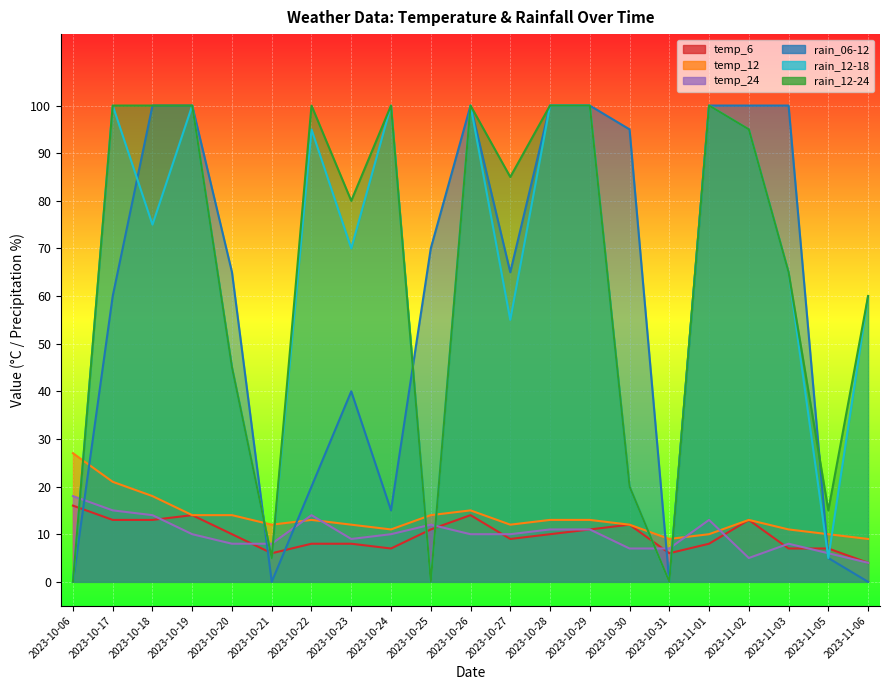

What are all the series names shown in the legend?

temp_6, temp_12, temp_24, rain_06-12, rain_12-18, rain_12-24